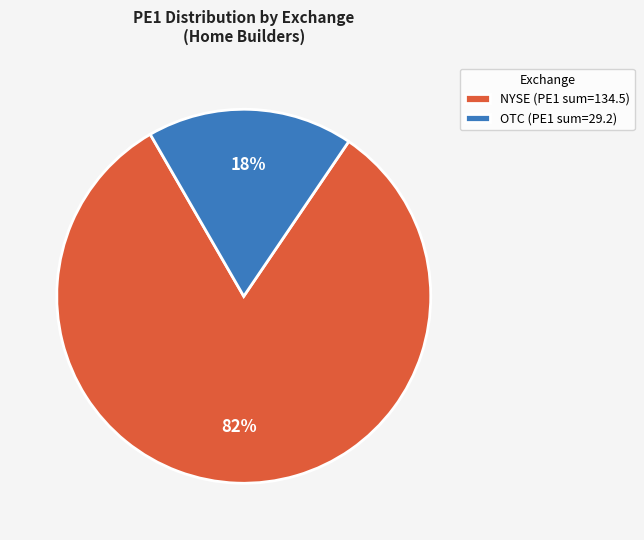

True or false: OTC (PE1 sum=29.2) accounts for 18% of the total.

True